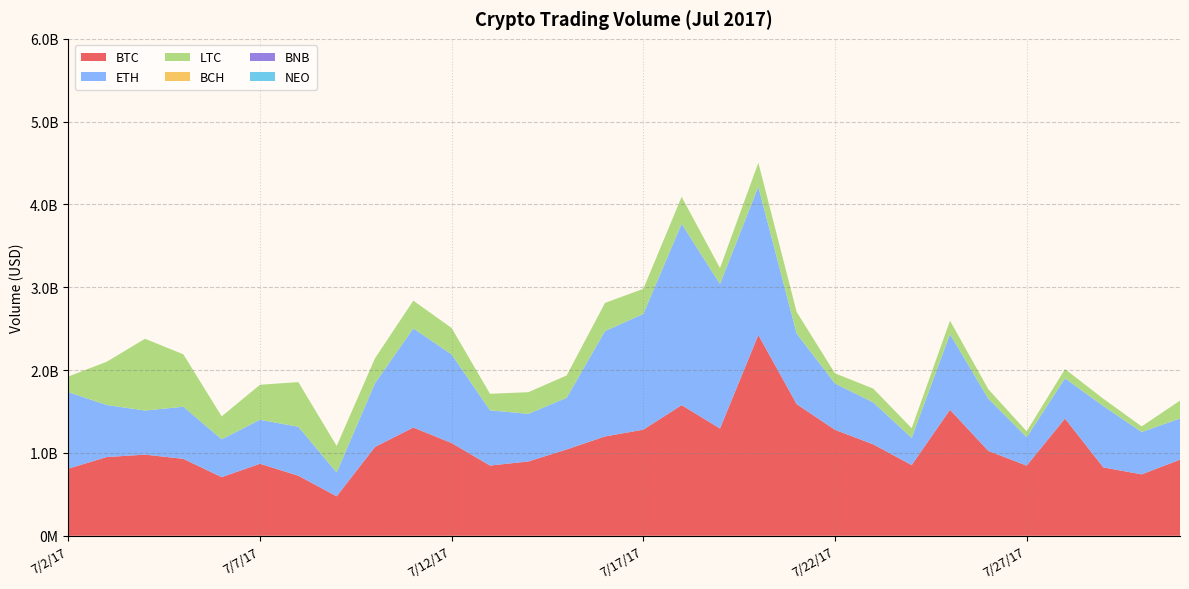

Reading left to right, extract all data points from this chart.

BTC: 810428621.2	950798571.8	979681432.8	929079797.9	707934074.5	869514590.5	725208214.5	476642968.6	1073098638.0	1306972486.0	1119543663.0	847892260.6	897201697.3	1042453939.0	1199271769.0	1281354916.0	1577354559.0	1294969241.0	2424784728.0	1589741032.0	1278968997.0	1103492870.0	853411053.7	1521635734.0	1024810360.0	847090220.0	1415485818.0	825701538.6	741445878.3	918785355.5
ETH: 923939163.1	628074673.0	532311719.4	628883924.6	457341367.5	531025098.0	591031718.7	288233782.3	769627088.3	1196845278.0	1069481675.0	666779601.5	574913090.2	623802018.7	1272110684.0	1397749063.0	2190064703.0	1744752178.0	1789506146.0	851949527.1	559591659.6	506212944.2	329153802.5	911973924.1	630673234.9	342938028.6	485391458.0	740738290.2	511412705.1	497101005.5
LTC: 188749174.4	521853785.2	866681573.2	633140558.5	276903882.3	422691148.9	539570188.1	319578488.0	300549377.1	335288617.8	319178269.6	199504632.5	261387031.9	269799147.4	340202566.3	302846053.6	325280909.3	192562534.6	290432636.4	260368666.2	122930444.8	166958495.2	116051149.3	164072624.5	114087739.2	71256567.0	112035636.4	88460433.6	67842302.3	216622900.7
BCH: 0.0	0.0	0.0	0.0	0.0	0.0	0.0	0.0	0.0	0.0	0.0	0.0	0.0	0.0	0.0	0.0	0.0	0.0	0.0	0.0	0.0	0.0	0.0	0.0	0.0	0.0	0.0	0.0	0.0	0.0
BNB: 0.0	0.0	0.0	0.0	0.0	0.0	0.0	0.0	0.0	0.0	0.0	0.0	0.0	0.0	0.0	0.0	0.0	0.0	0.0	0.0	0.0	0.0	0.0	0.0	0.0	0.0	0.0	0.0	0.0	0.0
NEO: 0.0	0.0	0.0	0.0	0.0	0.0	0.0	0.0	0.0	0.0	0.0	0.0	0.0	0.0	0.0	0.0	0.0	0.0	0.0	0.0	0.0	0.0	0.0	0.0	0.0	0.0	0.0	0.0	0.0	0.0